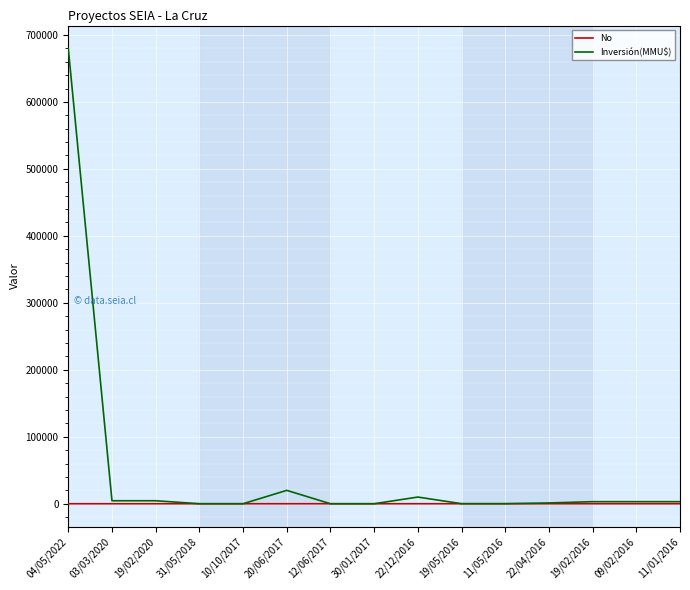

What position from the left is 20/06/2017?

6